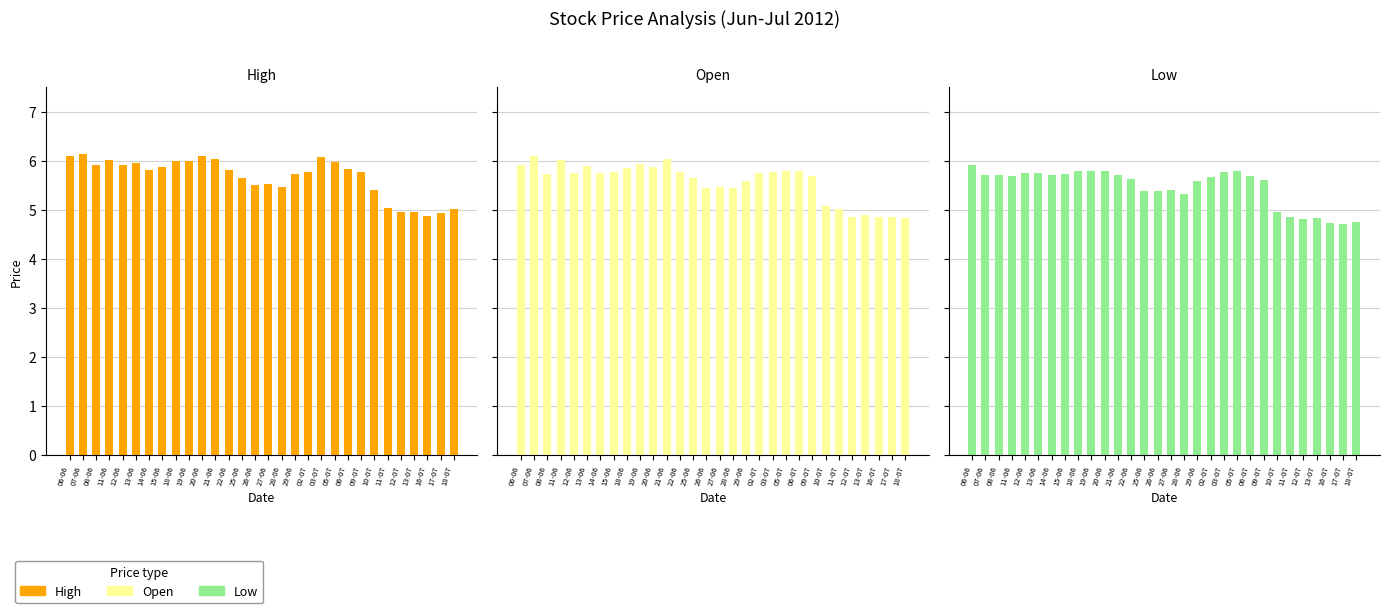

What is the total value across all series at 05-07?

17.6